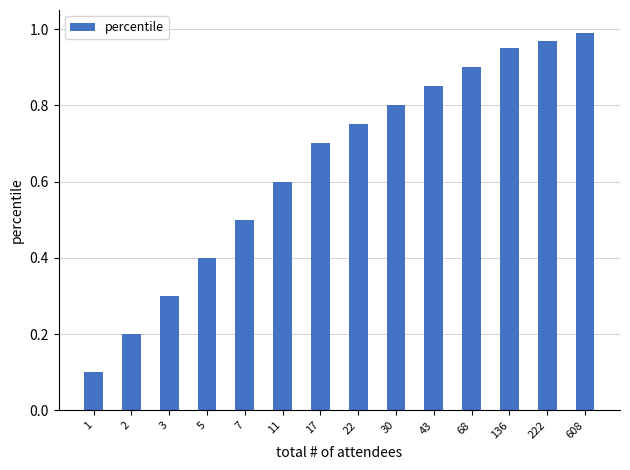

What is the change in value from 5 to 30?

+0.4